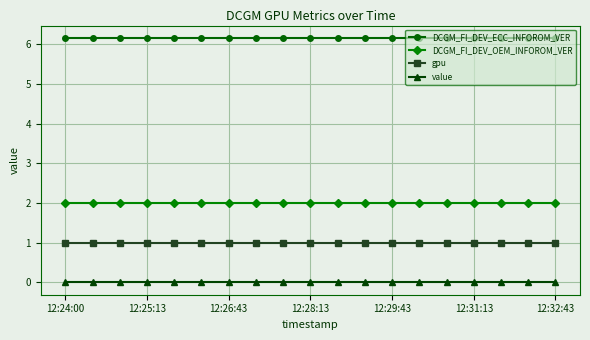

At how many categories does at least one series exceed 0?

19